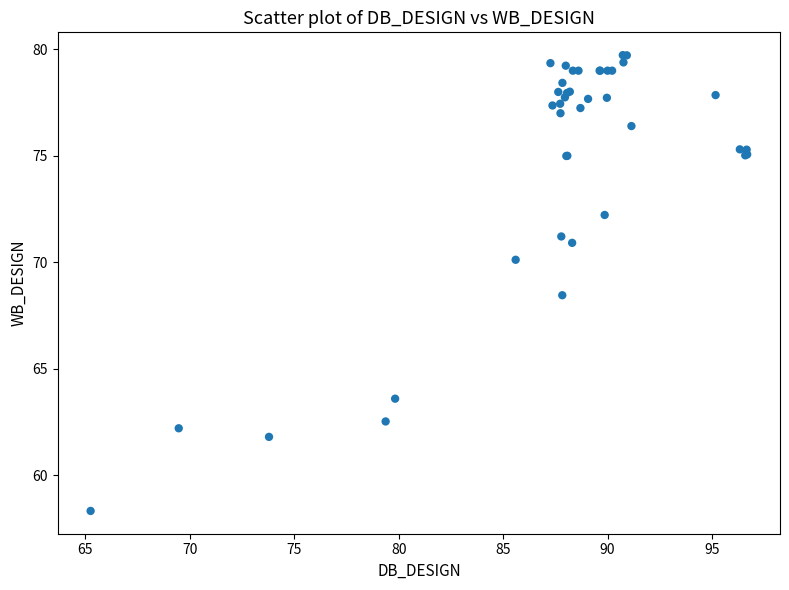

What Y value in the scatter plot is closest to 69?

68.4